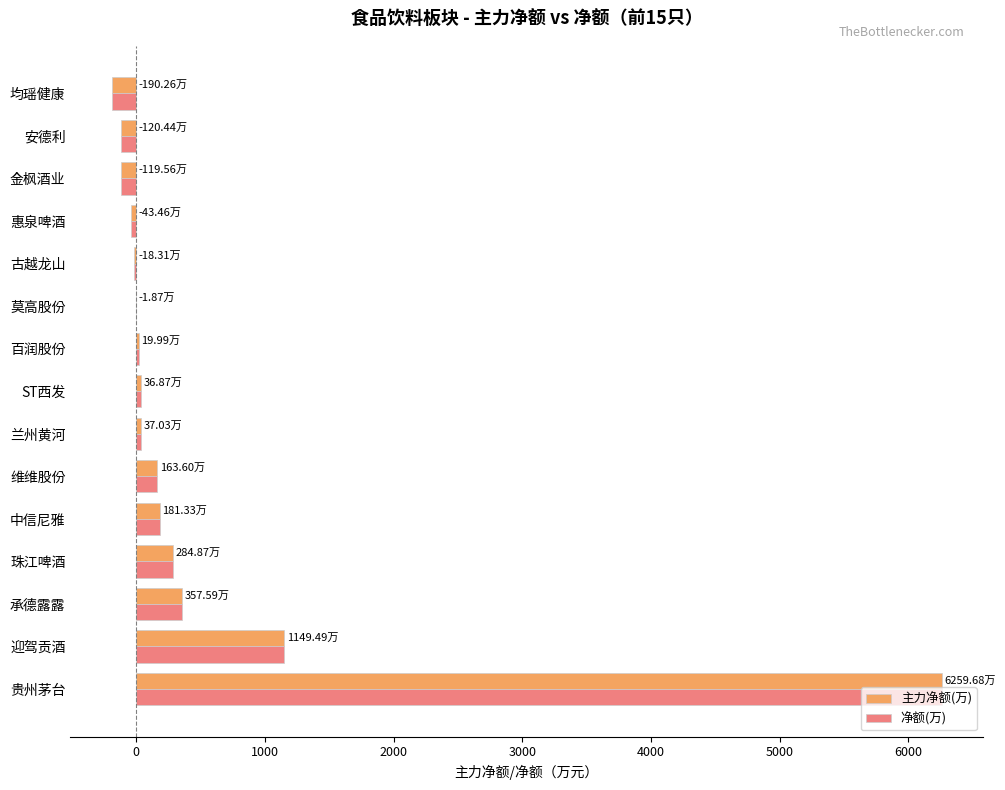

At which label is 净额(万) closest to 3034?

迎驾贡酒